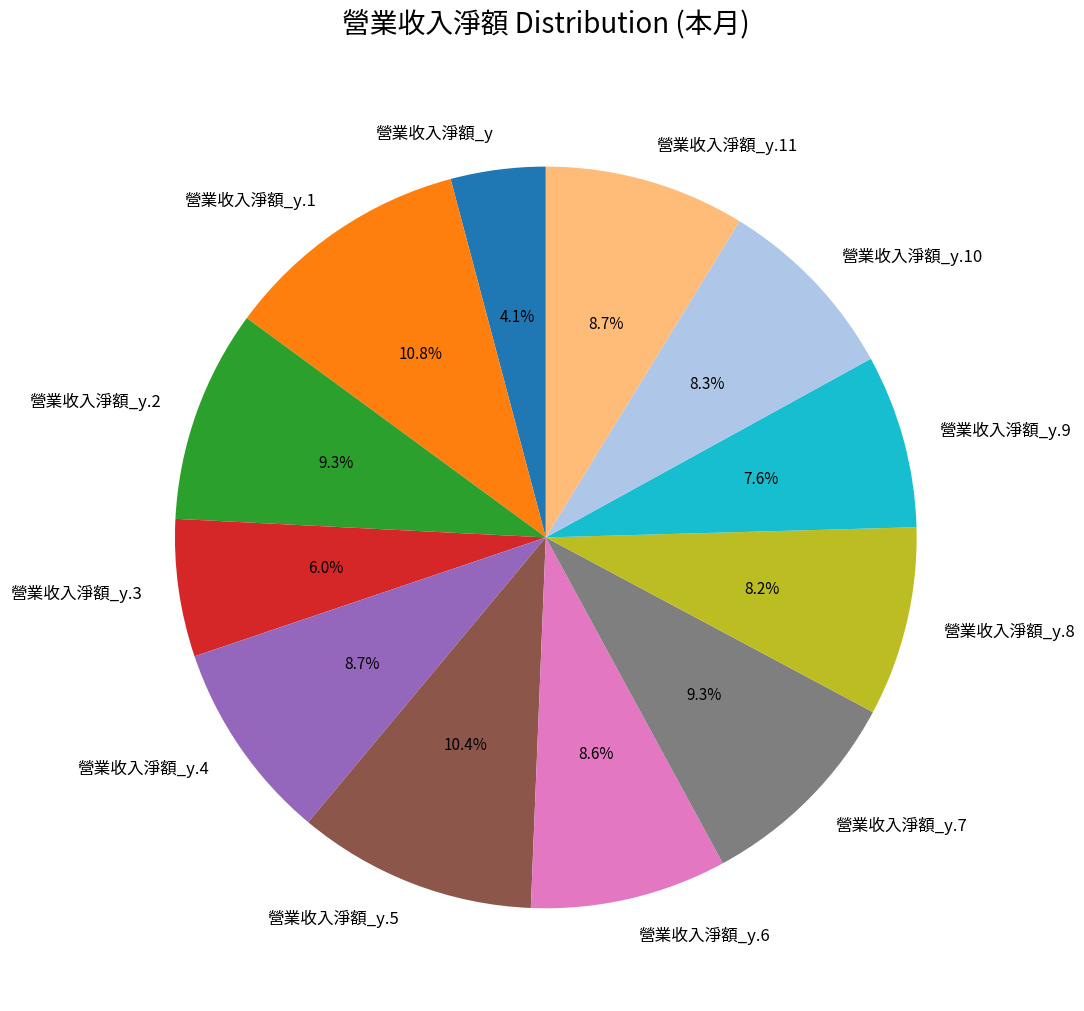

How many slices are in this pie chart?

12